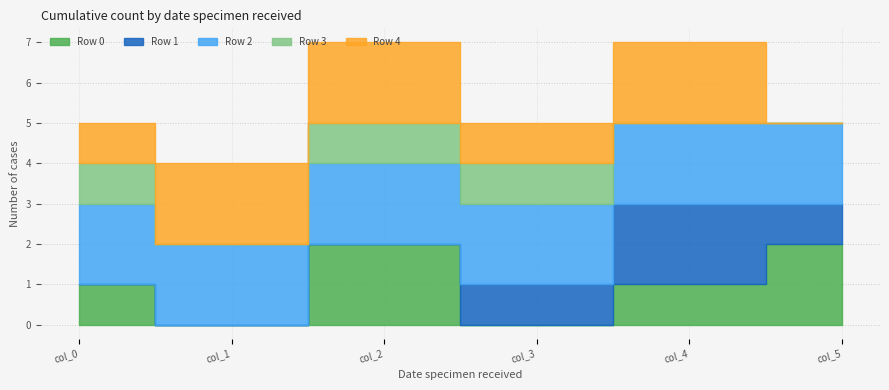

Is it true that Row 1 equals 1 at col_5?

True